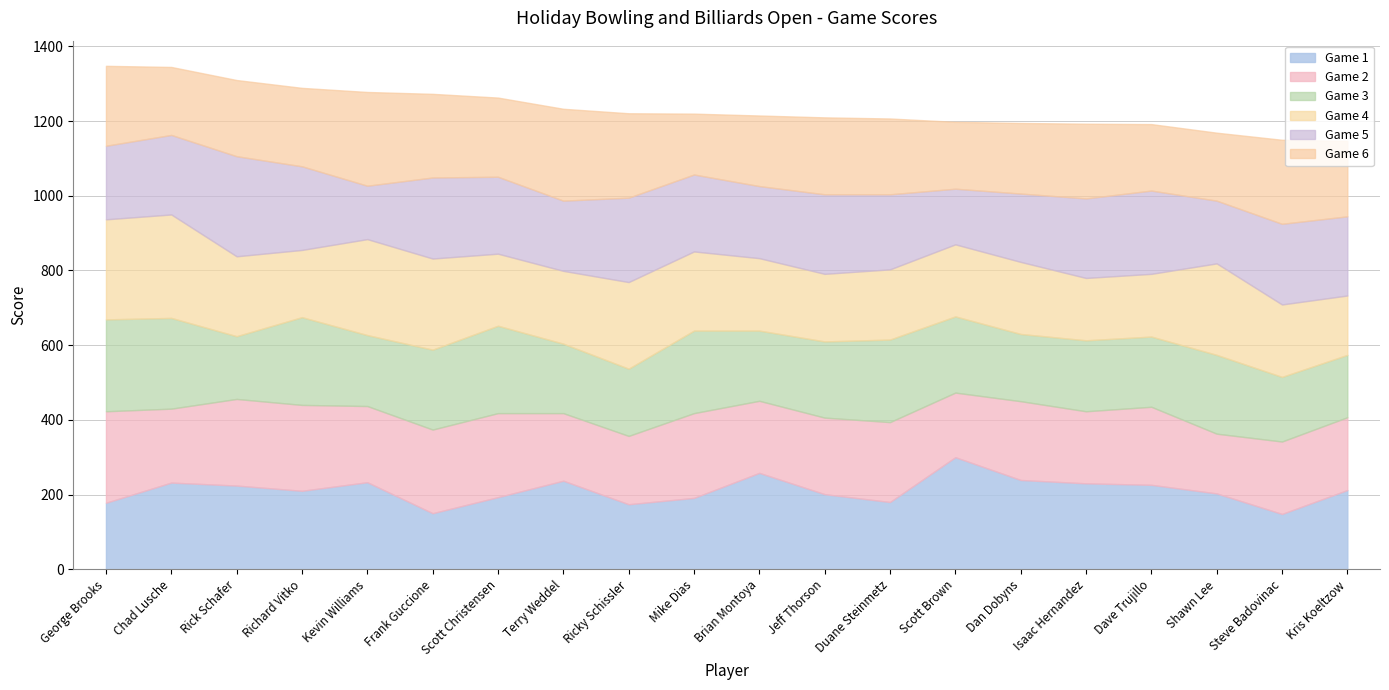

What is the sum of the Game 1 values at Kevin Williams and Scott Brown?

533